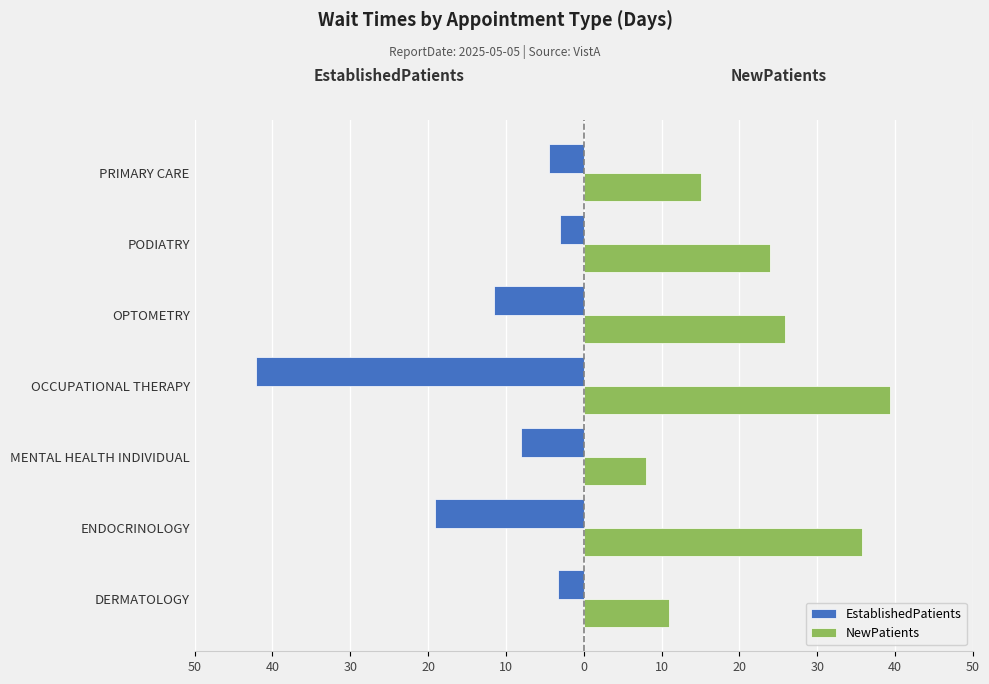

What are all the series names shown in the legend?

EstablishedPatients, NewPatients